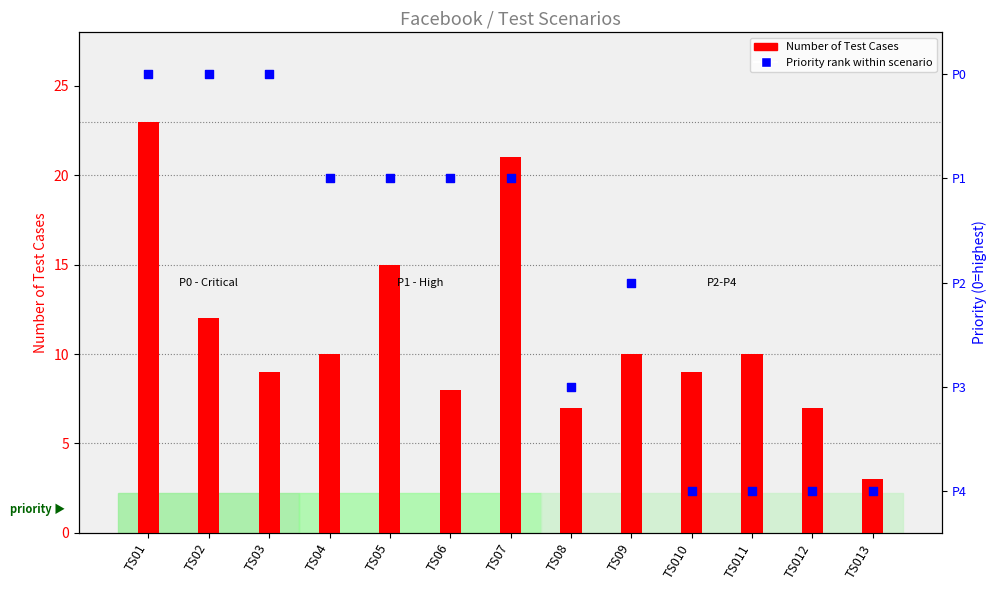

Is the value of Priority rank within scenario at TS03 greater than the value of Number of Test Cases at TS01?

Yes